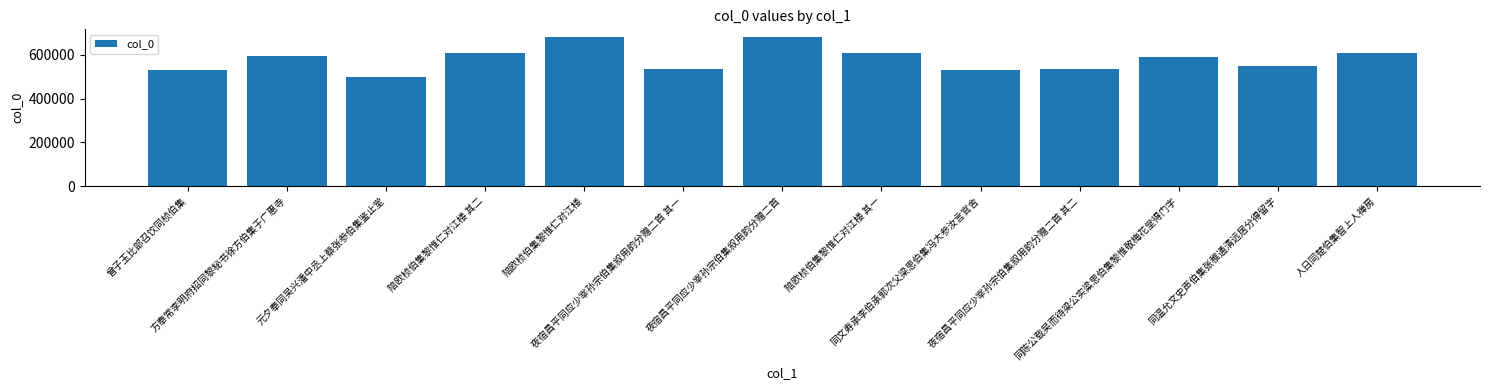

What is the minimum value shown in the chart?

497235